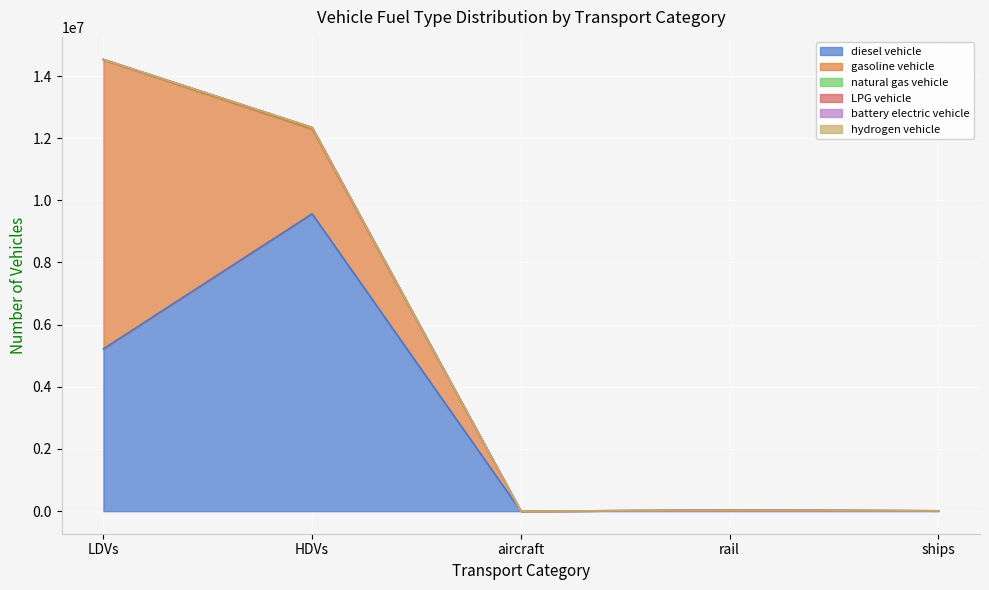

Count the number of categories in the chart.

5